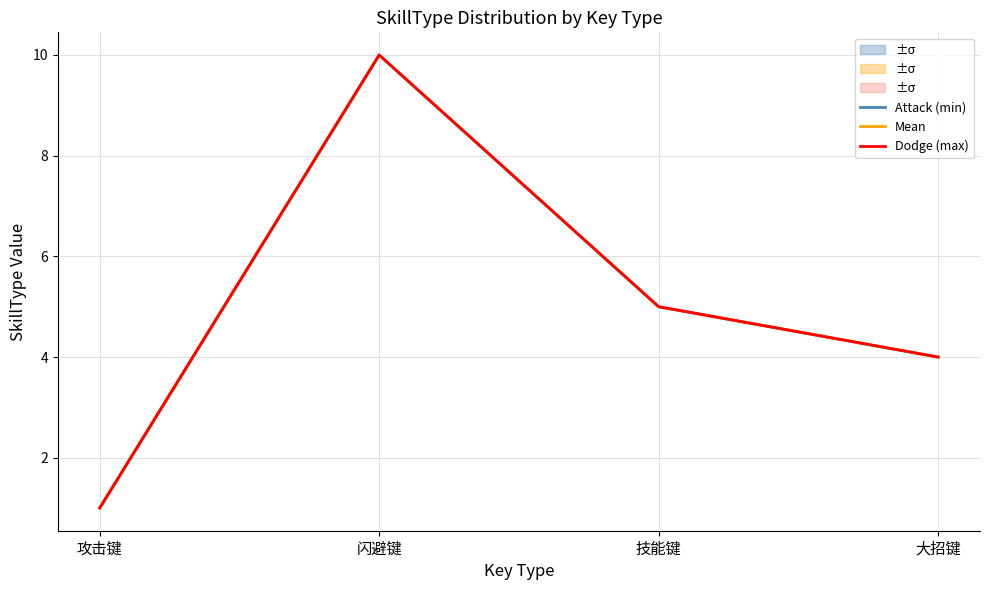

True or false: Attack (min) and Mean cross at least once.

False